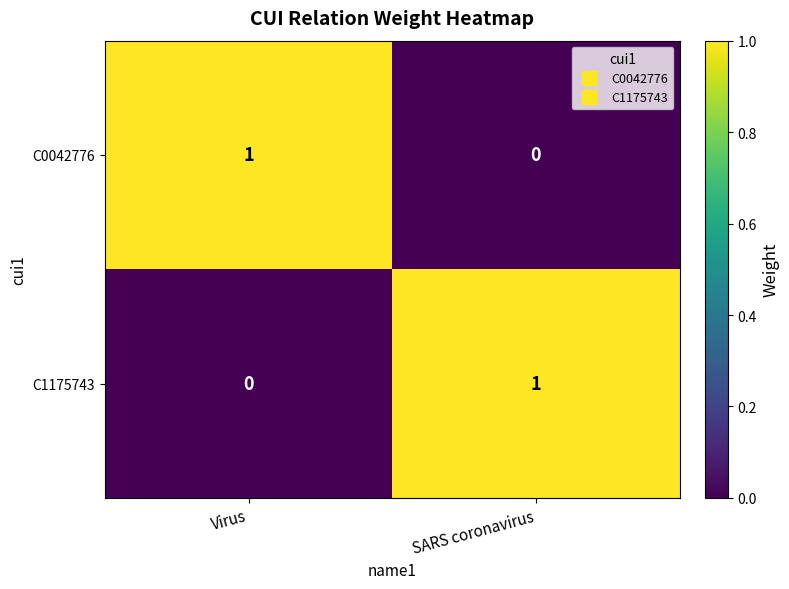

The value of C0042776 at SARS coronavirus is 0. True or false?

True